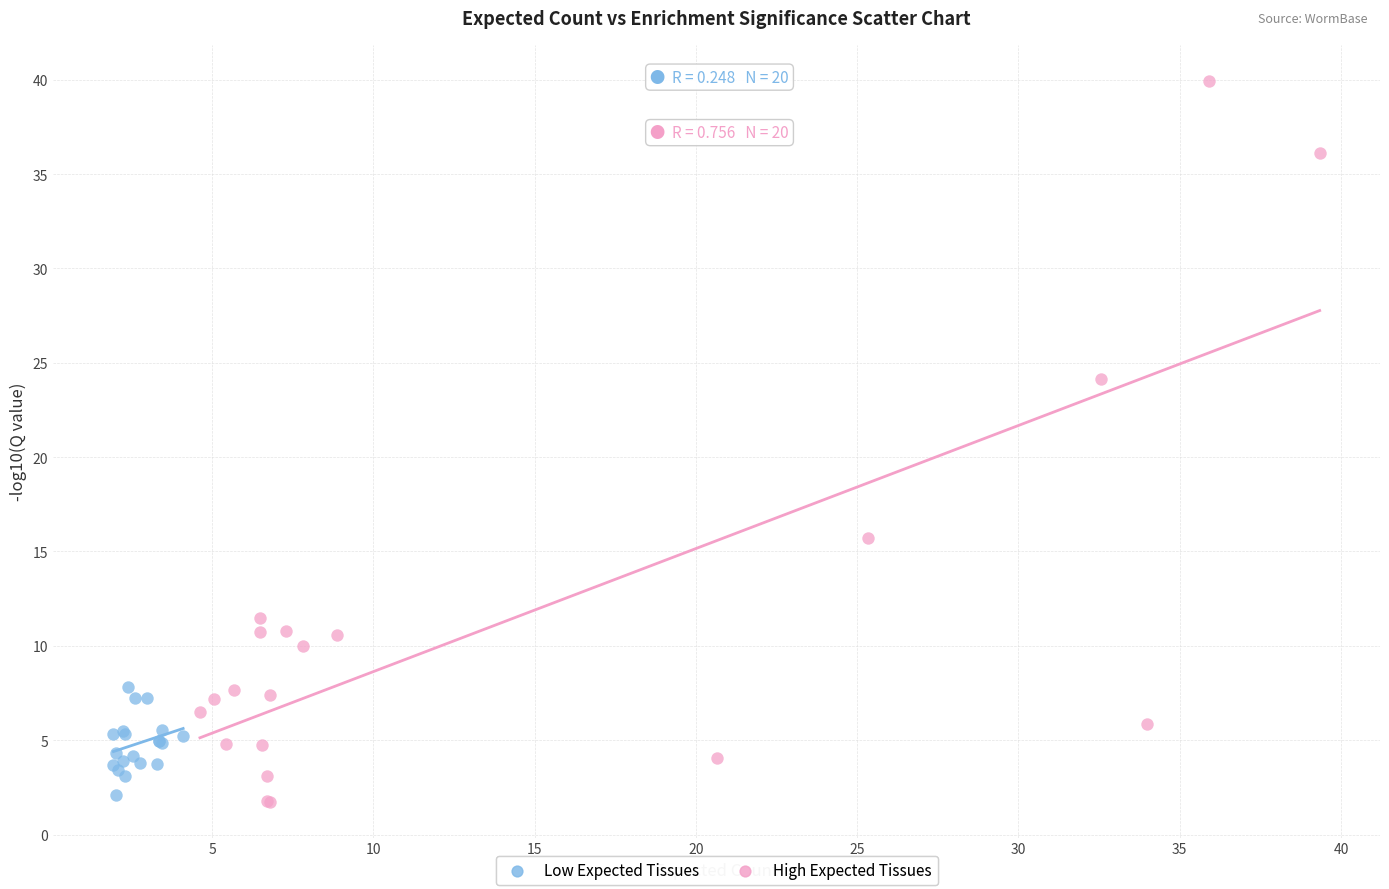

Which series reaches the maximum Y coordinate?

High Expected Tissues